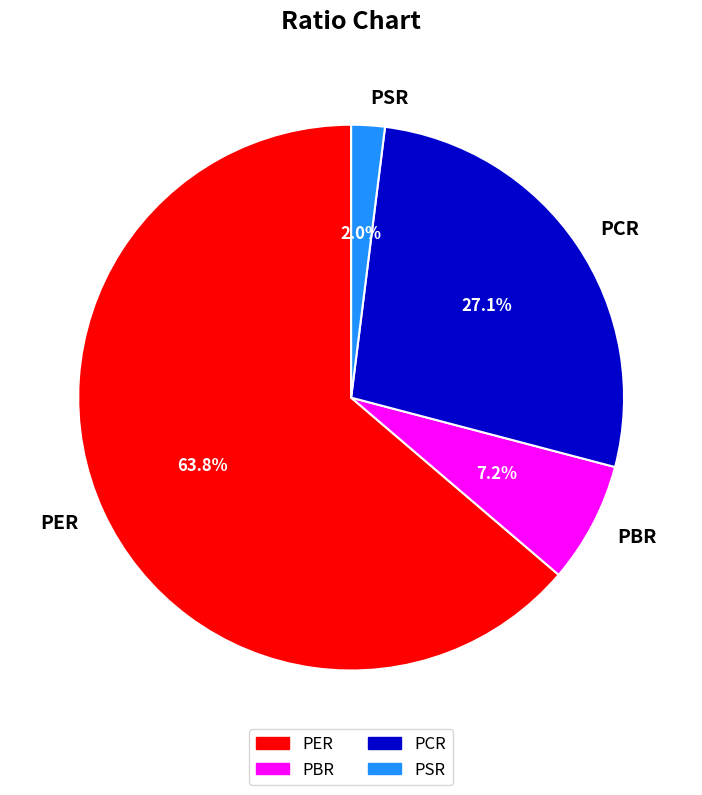

What portion of the pie excludes PCR?

72.9%